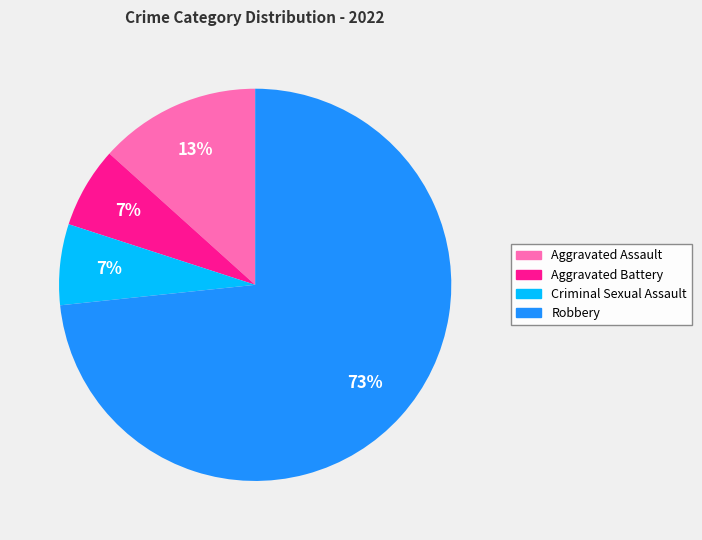

Is it true that Aggravated Battery is 7% of the pie?

True